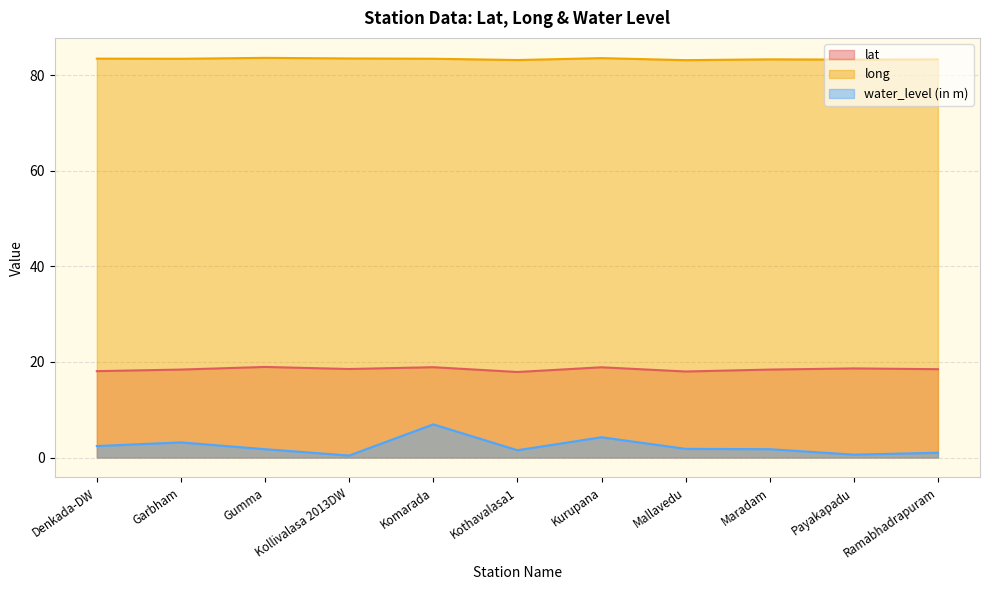

True or false: long has more than 2 points higher than both neighbors.

True